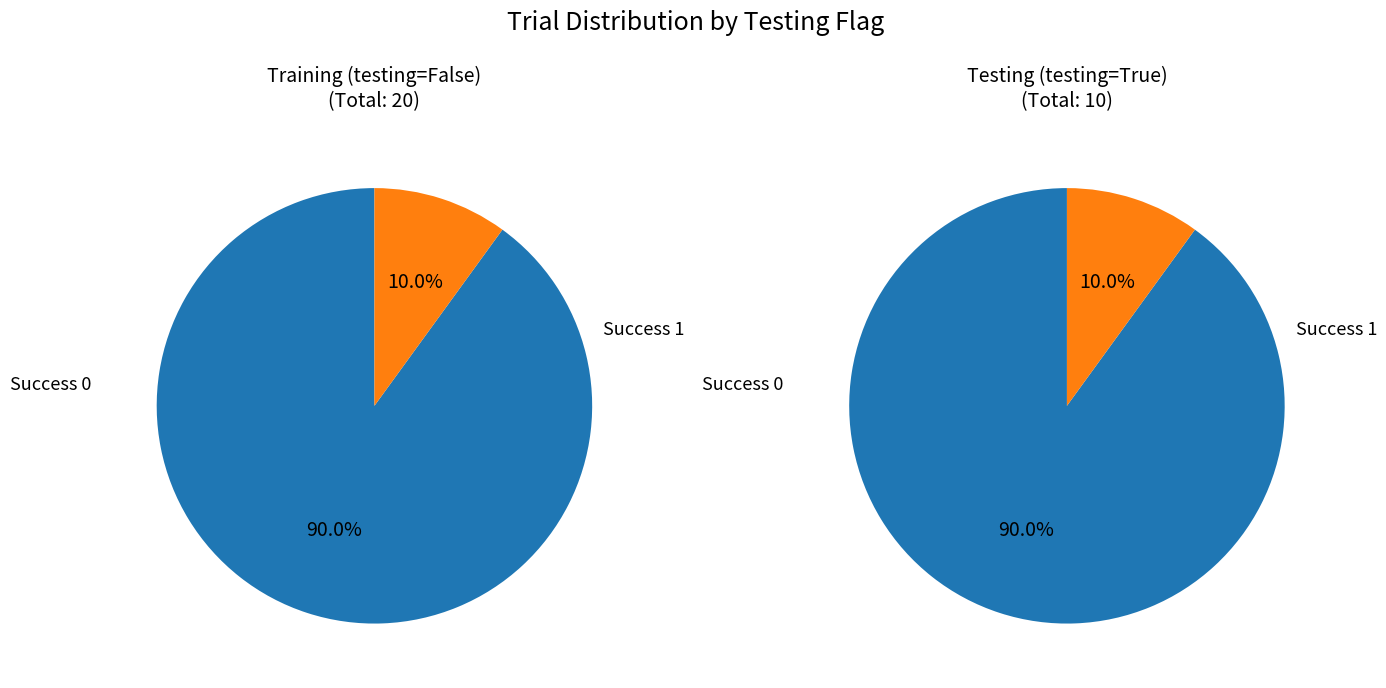

What is the ratio of the value at True to the value at False?

0.5